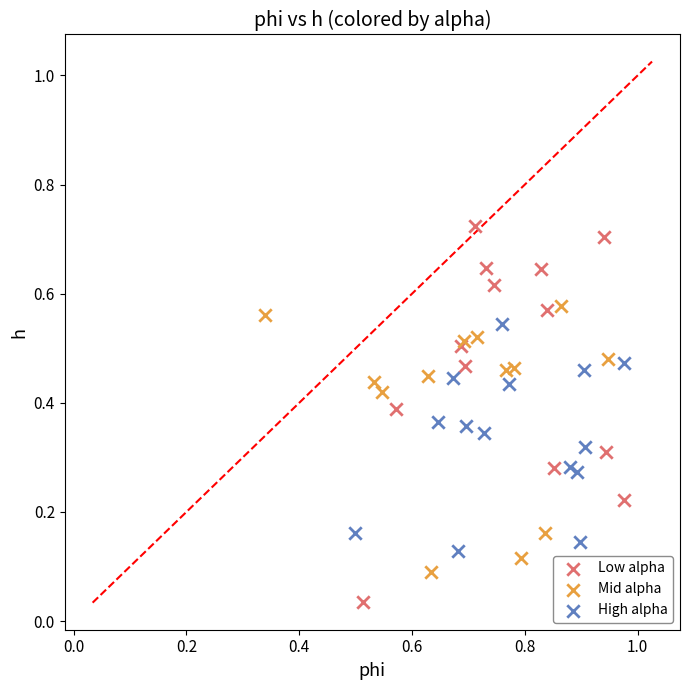

Which series reaches the minimum Y coordinate?

Low alpha